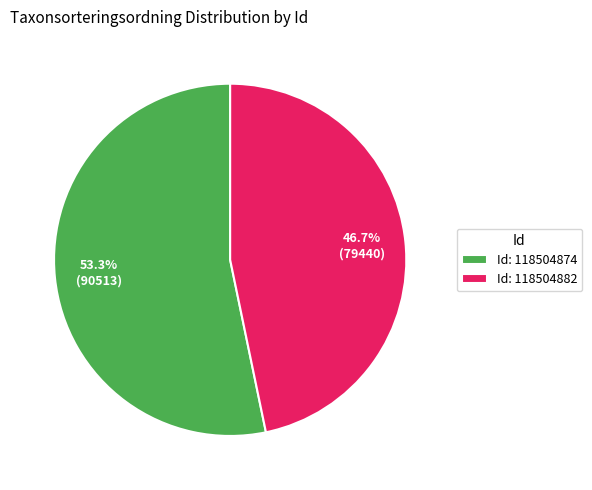

To the nearest percent, what is the difference between the largest and smallest slice percentages?

7%